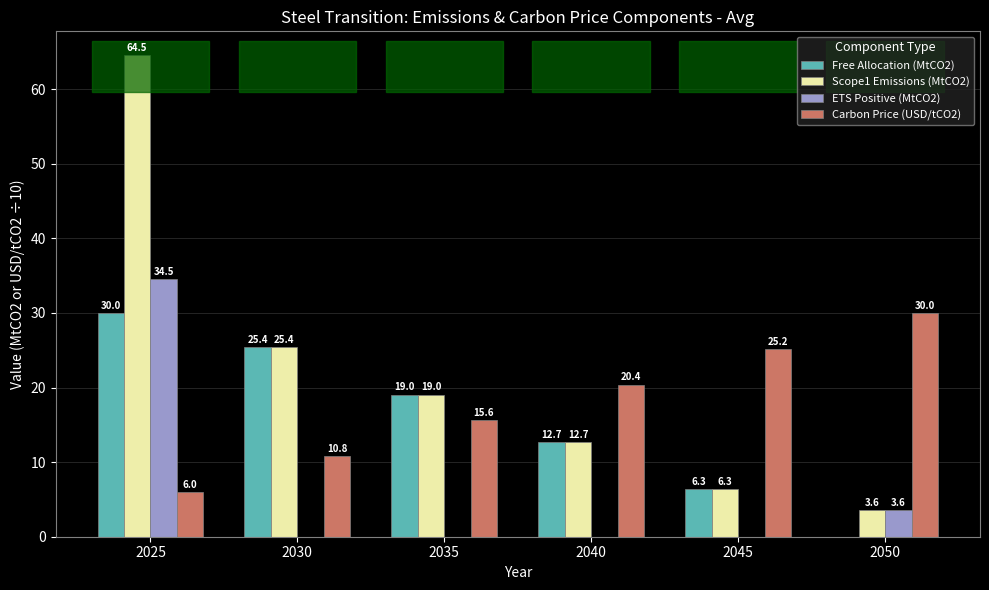

How many categories are shown in the chart?

6